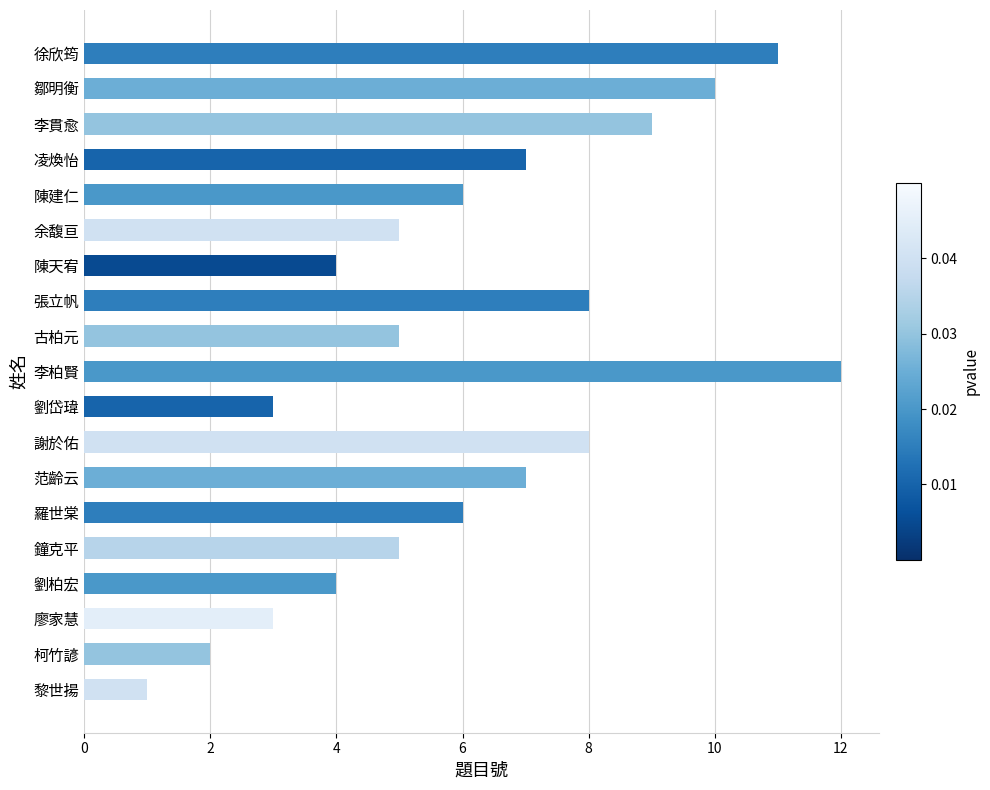

What is the minimum value shown in the chart?

1